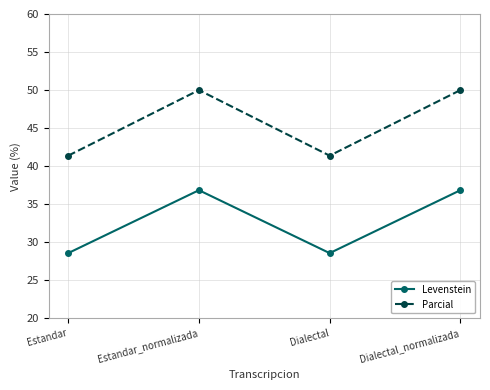

What are all the series names shown in the legend?

Levenstein, Parcial